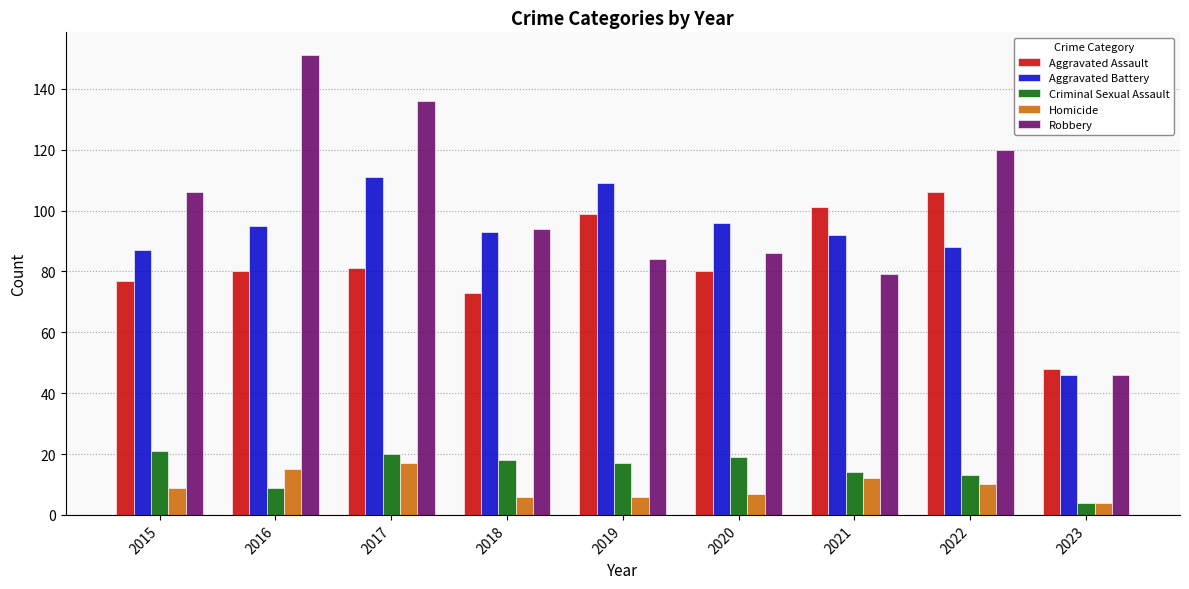

What is the difference between the second highest and second lowest values in the Criminal Sexual Assault series?

11